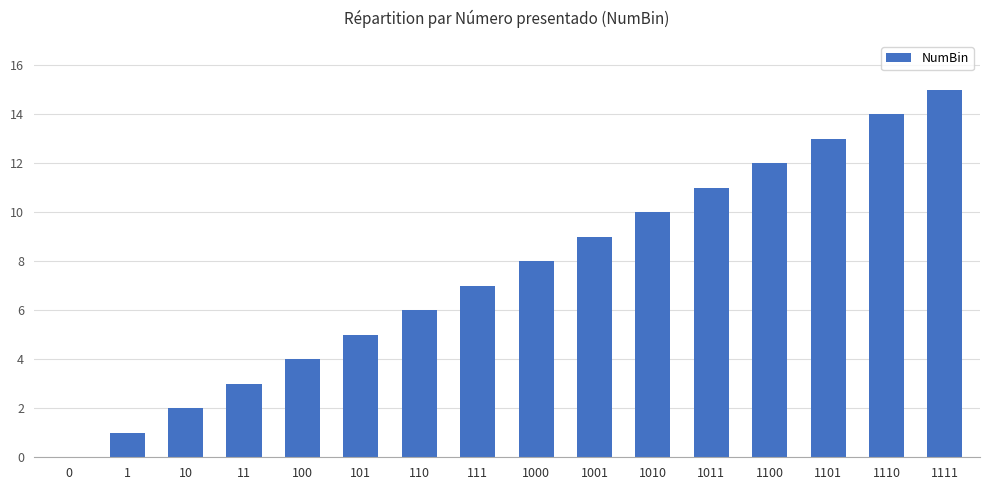

How many positive values are there?

15